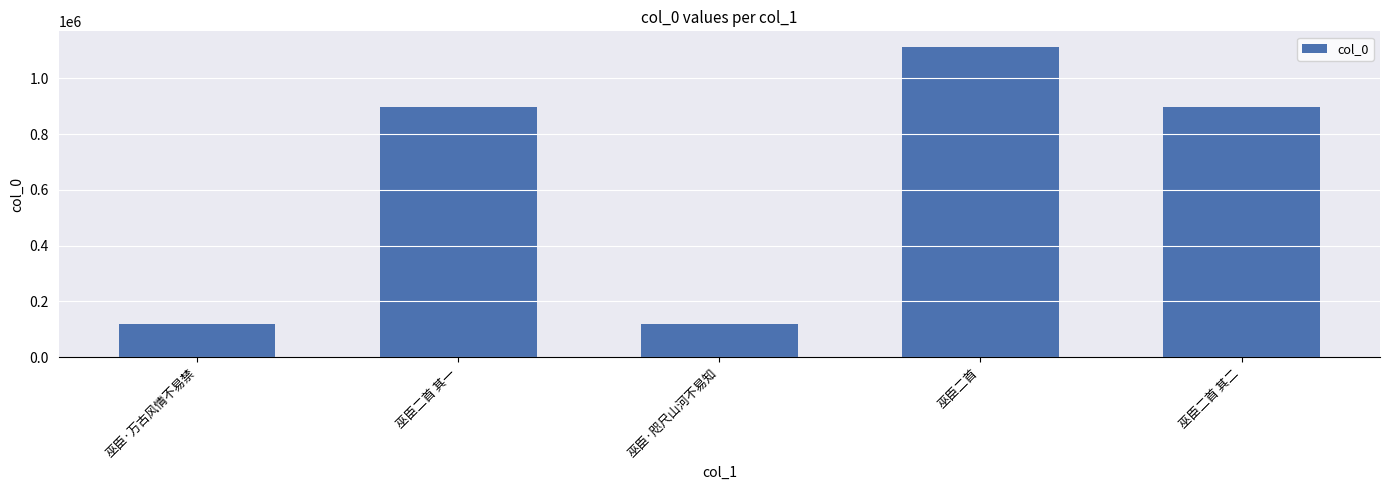

The chart shows a value of 1112686 at 巫臣二首. True or false?

True